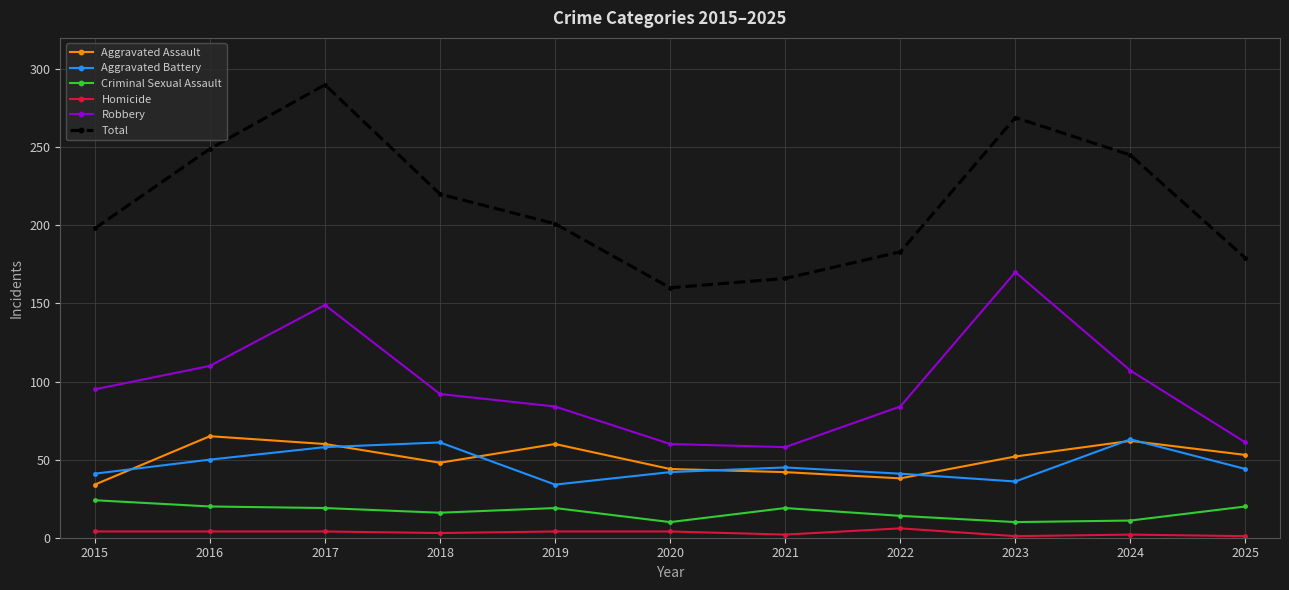

At which label does Total reach its peak?

2017